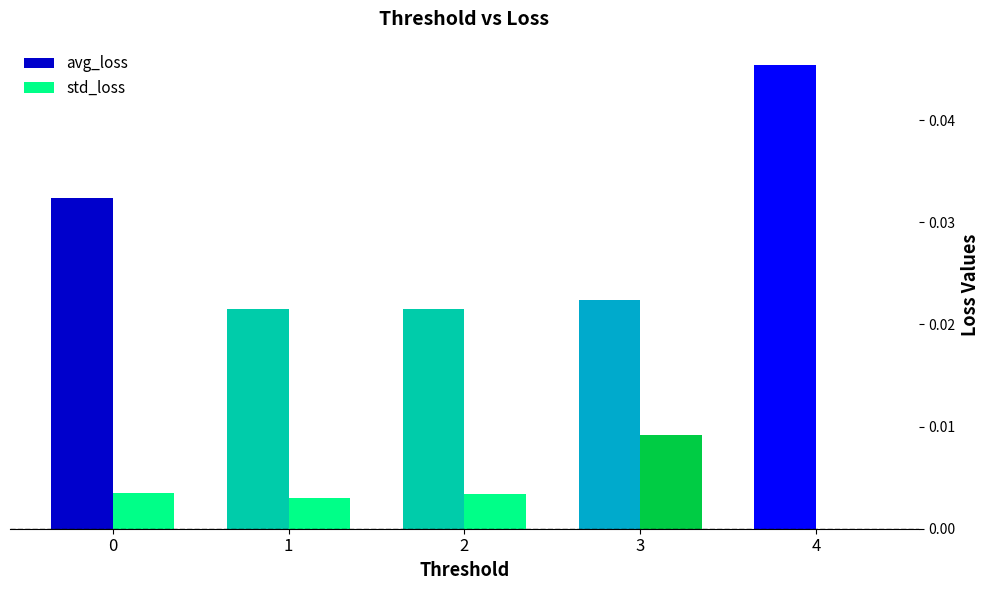

Count the std_loss values in the range 0 to 1.

5